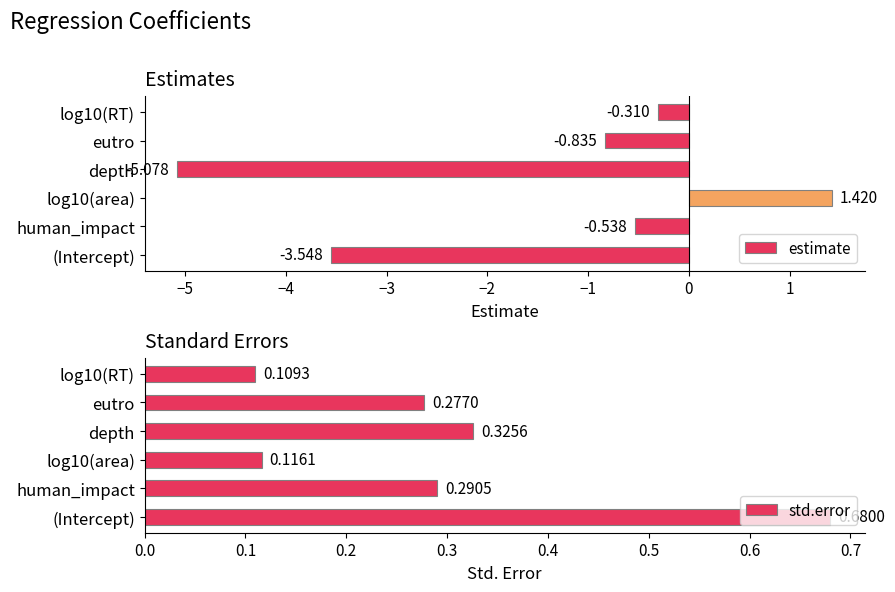

At which label does std.error reach its peak?

(Intercept)